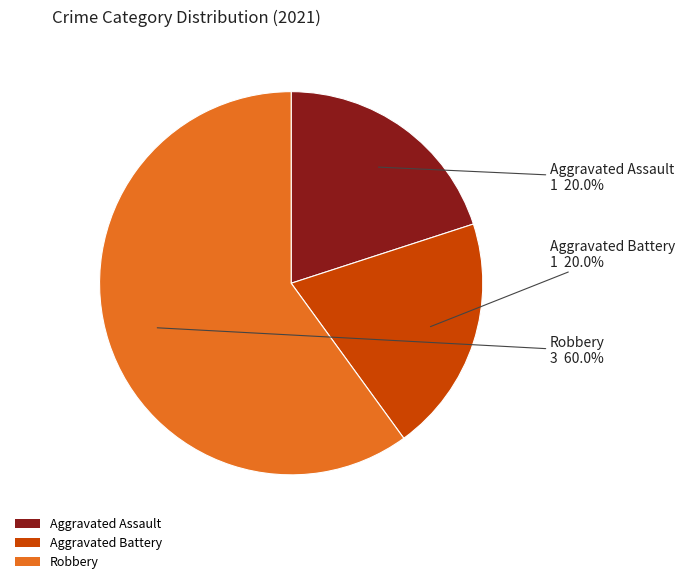

To the nearest percent, what is the combined percentage of Aggravated Assault and Robbery?

80%